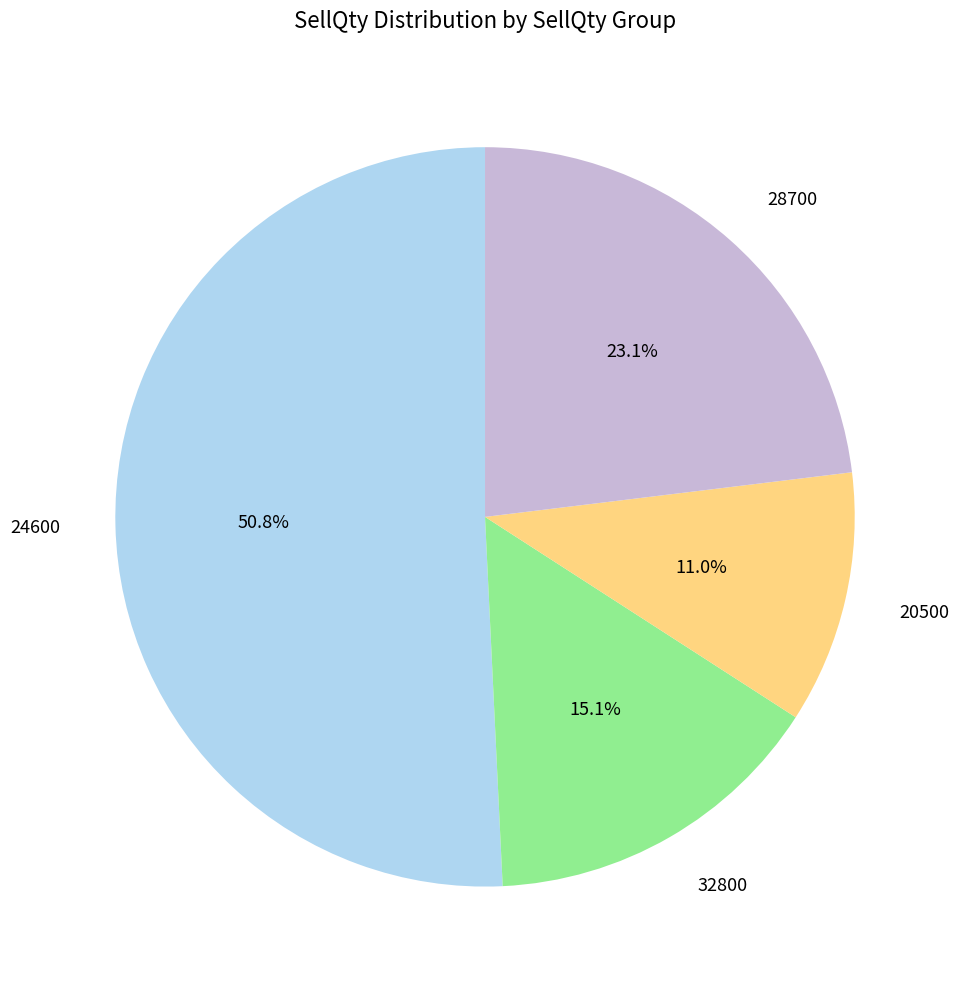

Is there a majority slice in this chart?

Yes